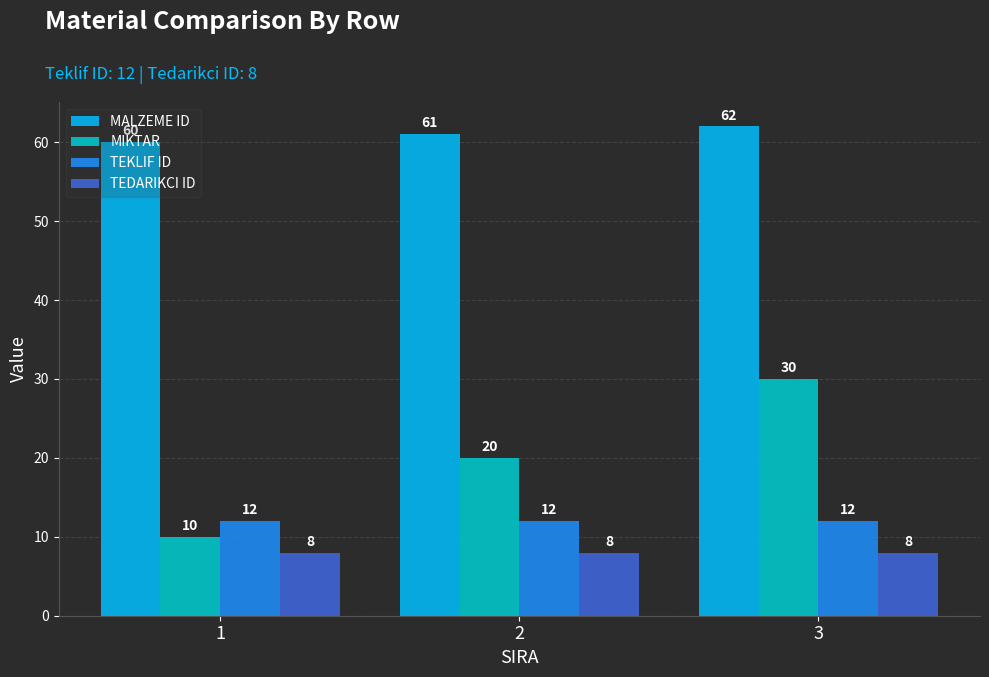

Rank the series at 3 from lowest to highest value.

TEDARIKCI ID, TEKLIF ID, MIKTAR, MALZEME ID